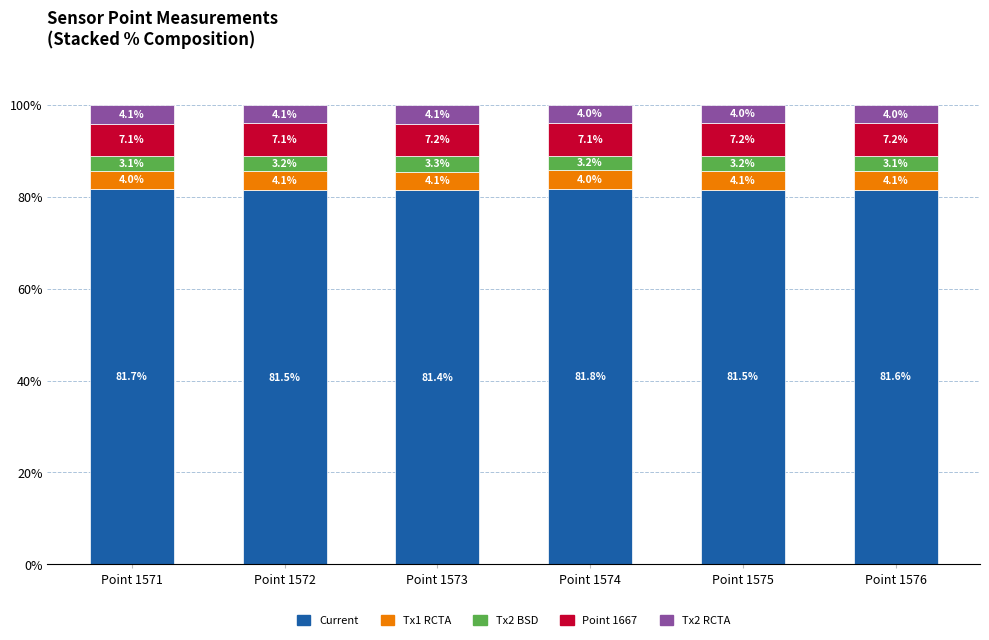

True or false: Current has a value of 17.9 at Point 1572.

False